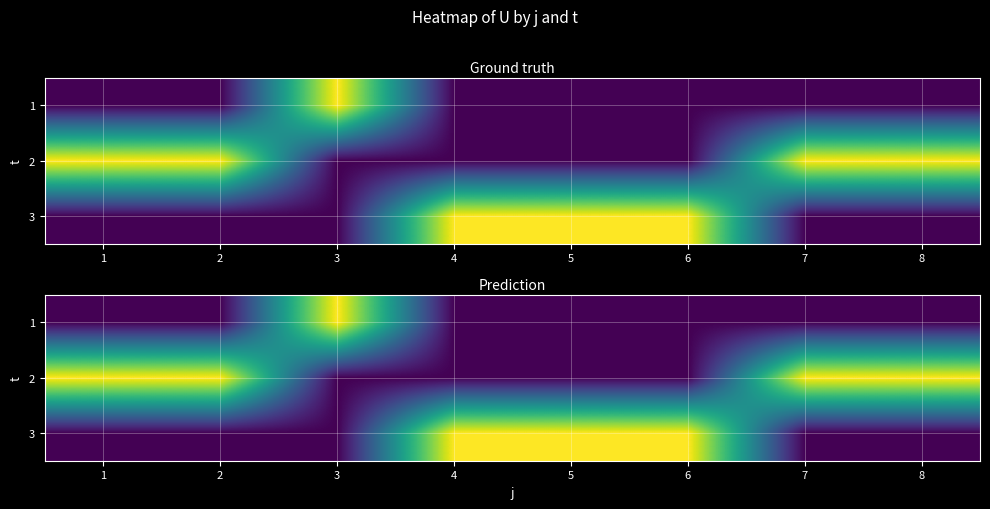

Which label corresponds to the smallest value in the chart?

1